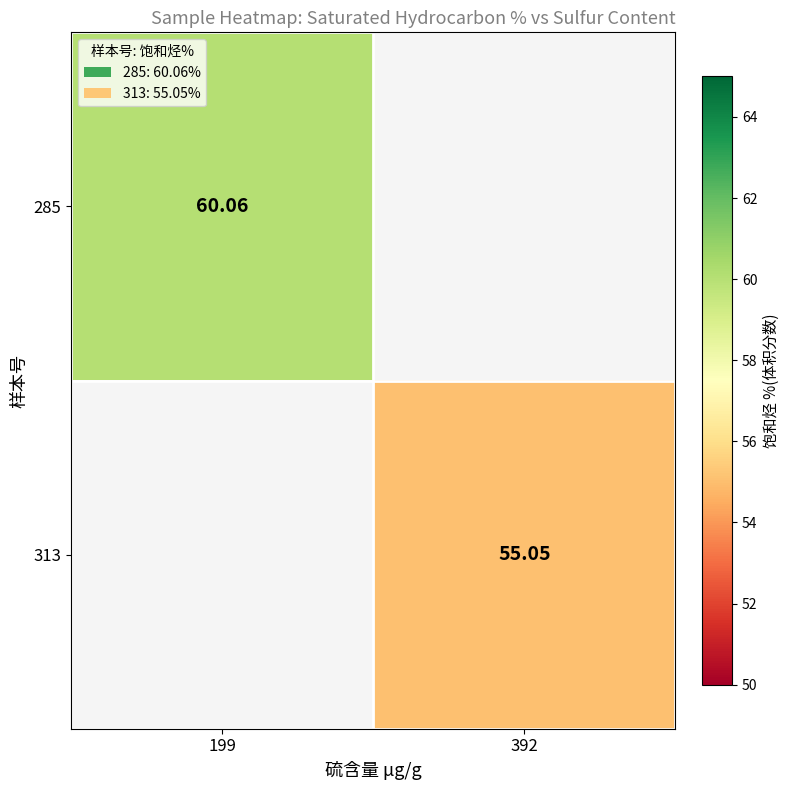

What is the greatest value displayed?

60.1